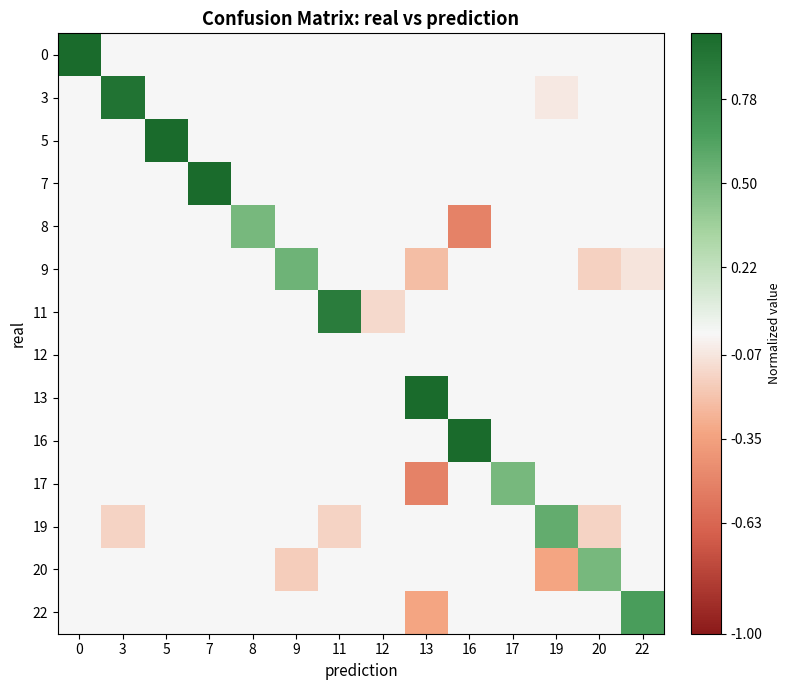

Is the value of 16 at 0 greater than the value of 13 at 20?

No